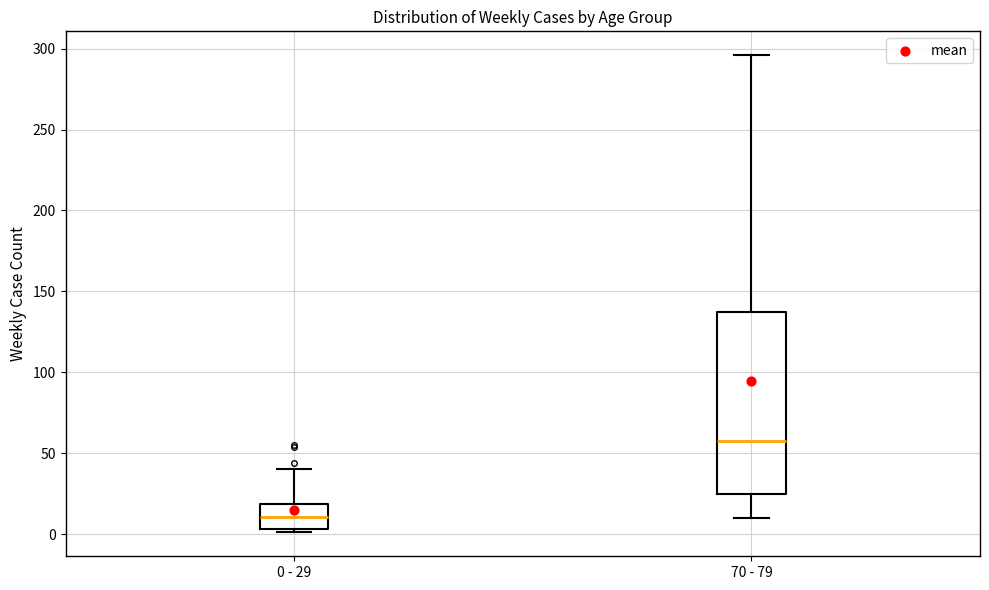

Which box is the tallest, from its lower edge to its upper edge?

70 - 79